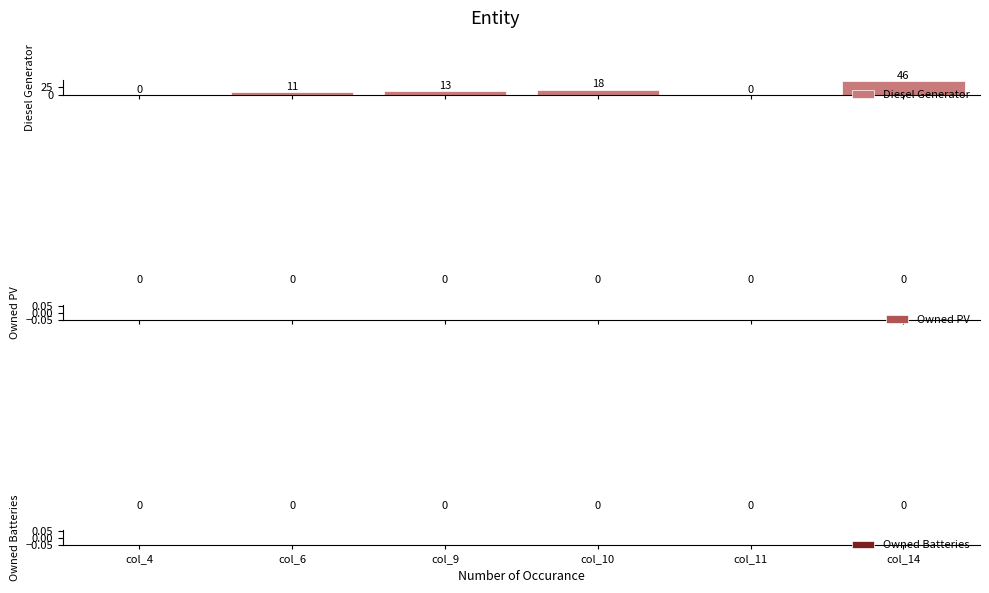

What is the sum of all values?

88